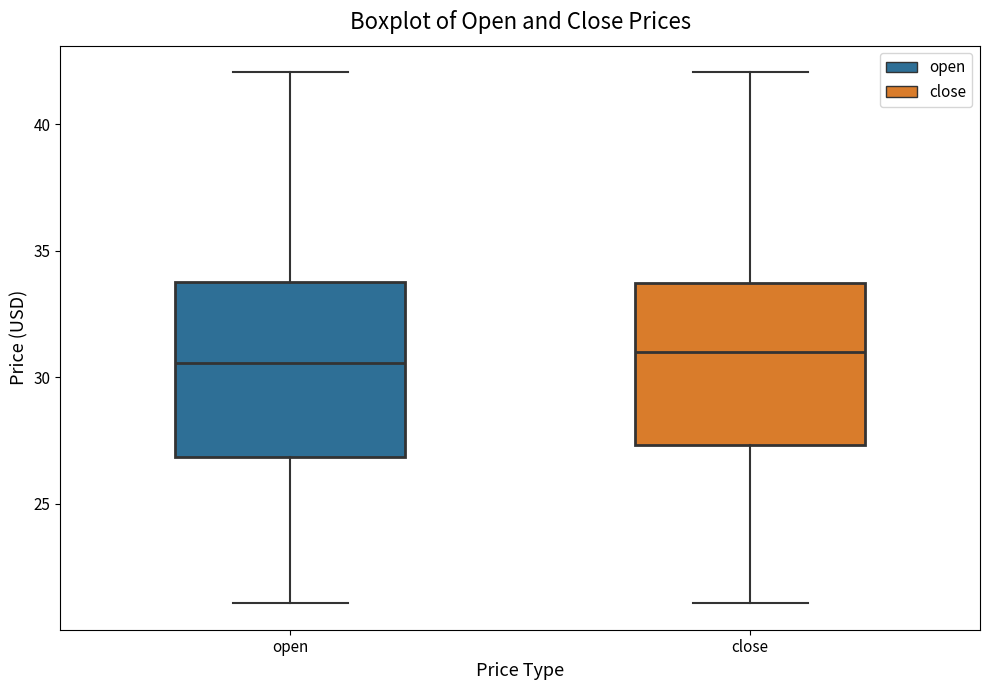

Where is the upper edge of the box for close on the y-axis? The values are not printed on the chart, so give them approximately, as read against the axis.

33.5